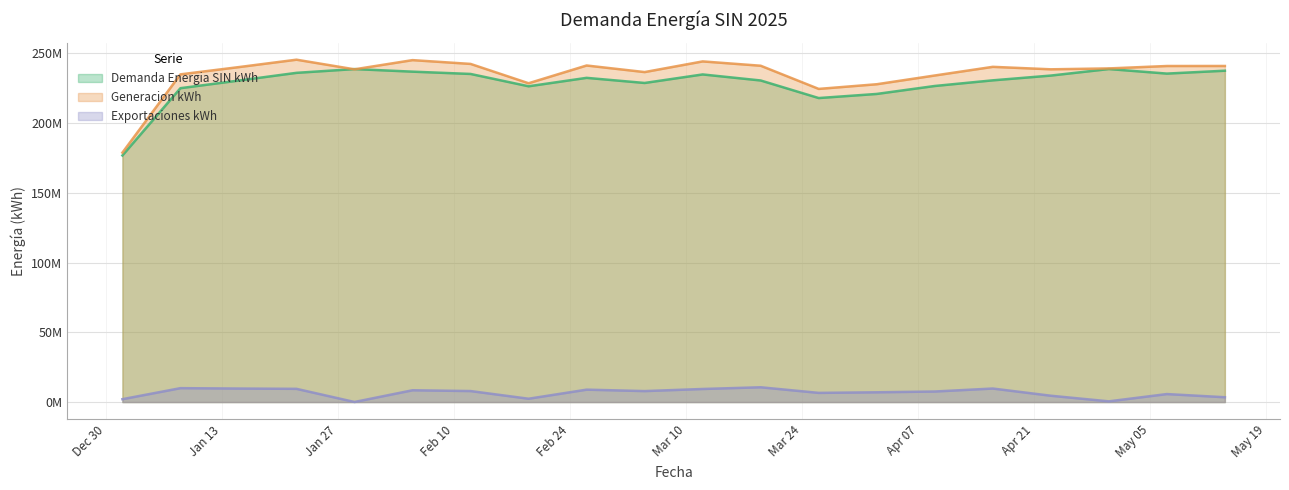

At 2025-02-05, list the series in order from largest to smallest.

Generacion kWh, Demanda Energia SIN kWh, Exportaciones kWh